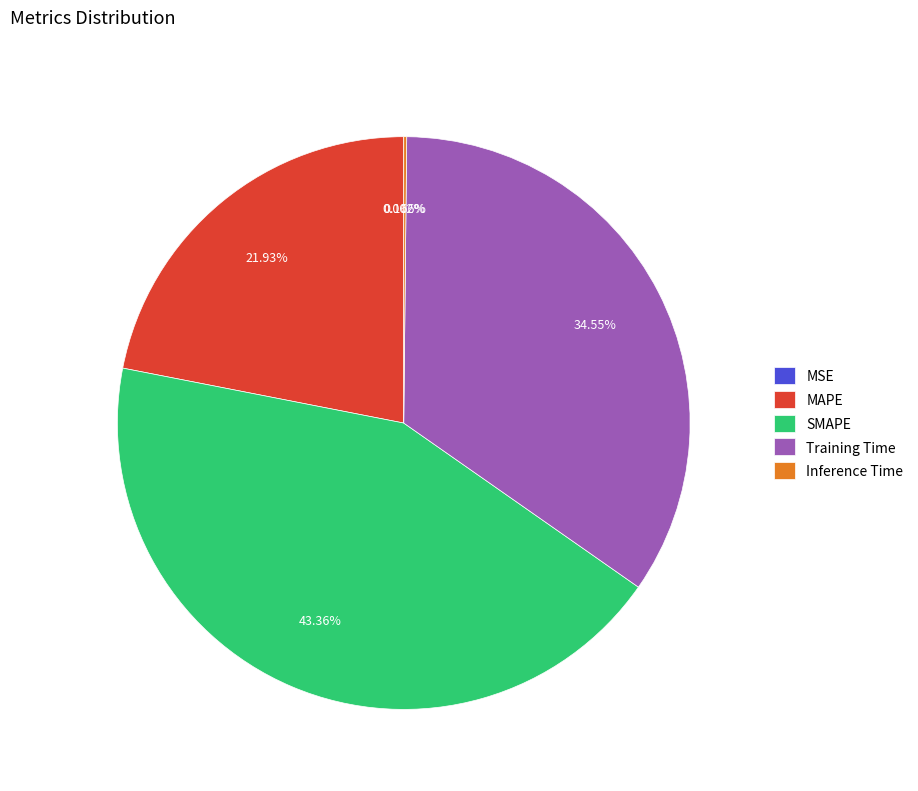

What is the largest slice in the pie chart?

SMAPE